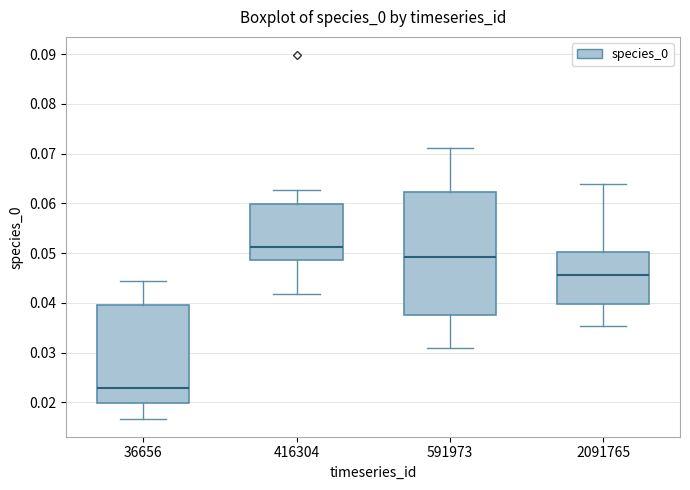

Comparing the boxes themselves (not the whiskers), which one is the tallest?

591973